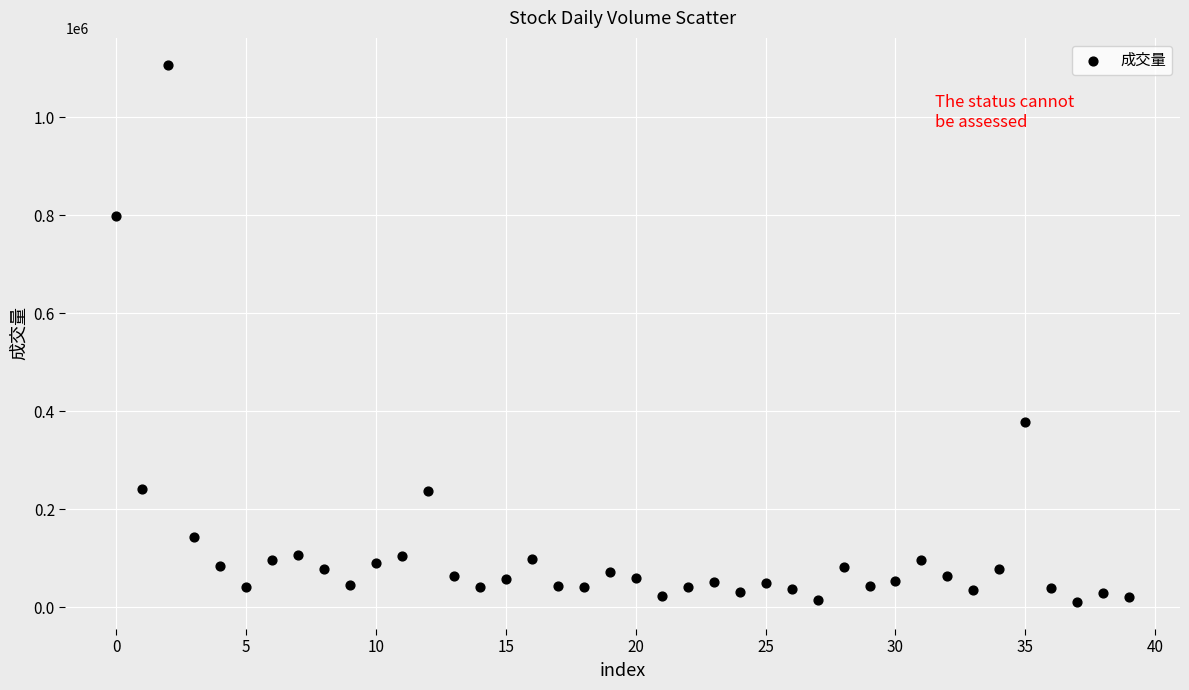

What Y value in the scatter plot is closest to 558804?

377244